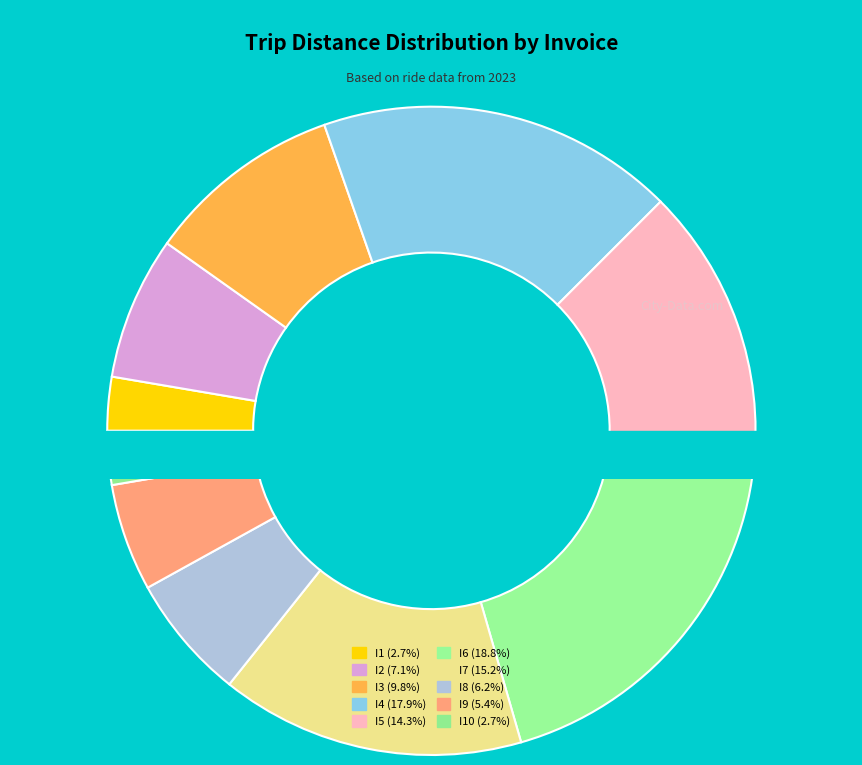

Which slice is the largest?

I6